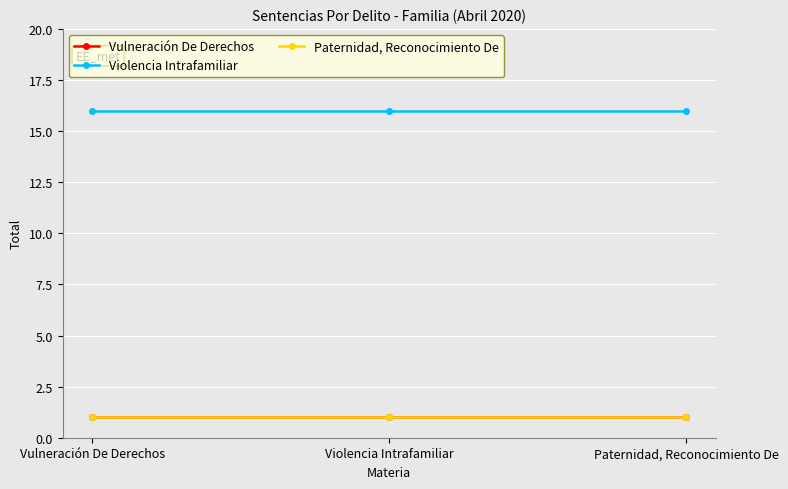

Where is Vulneración De Derechos nearest to the value 1?

Vulneración De Derechos